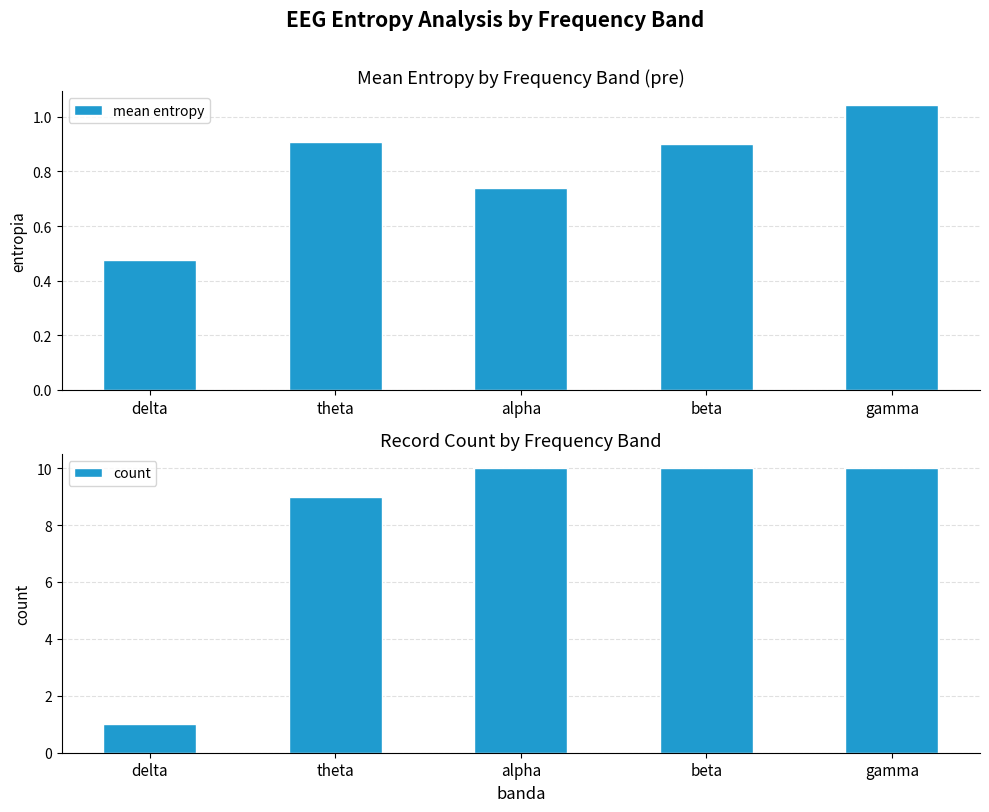

What is the label of the 5th bar from the right?

delta